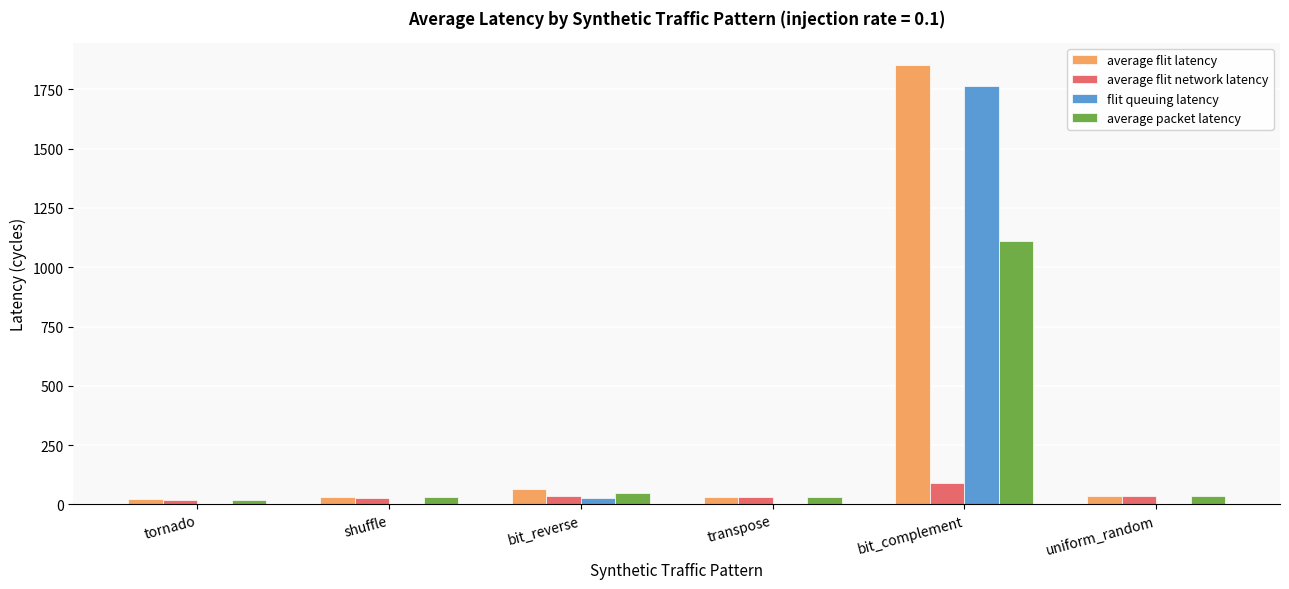

At which category is the sum across all series the highest?

bit_complement